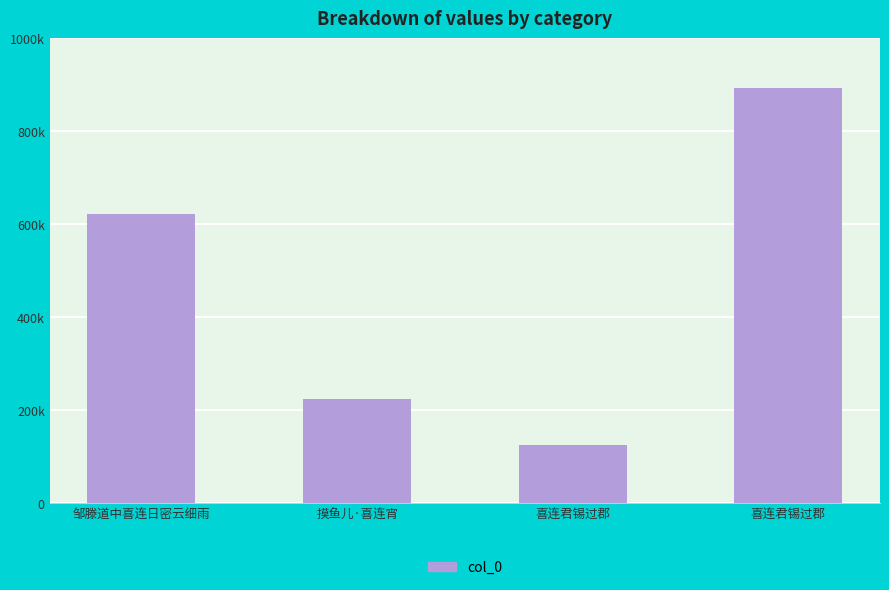

Which label corresponds to the largest value in the chart?

喜连君锡过郡